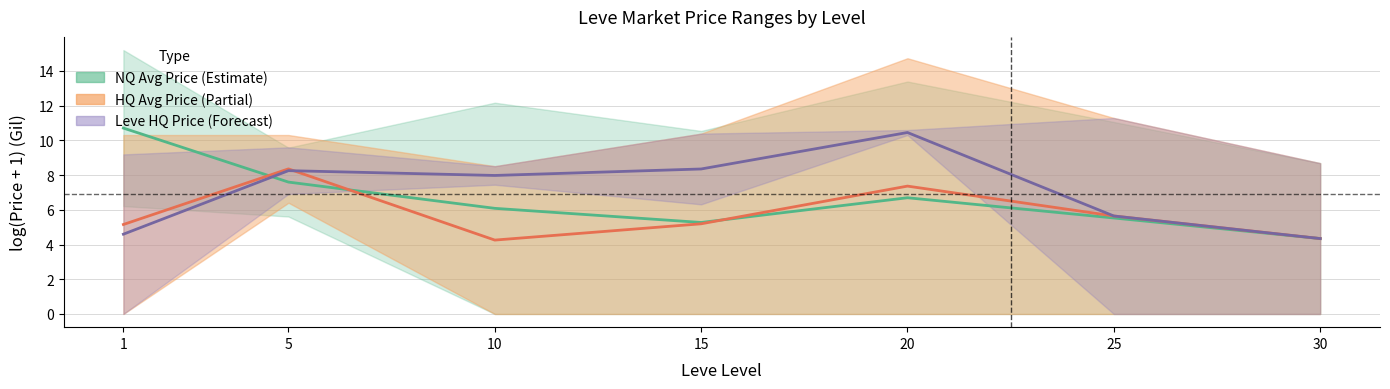

What is the highest value of the NQ Price Mid series?

10.7